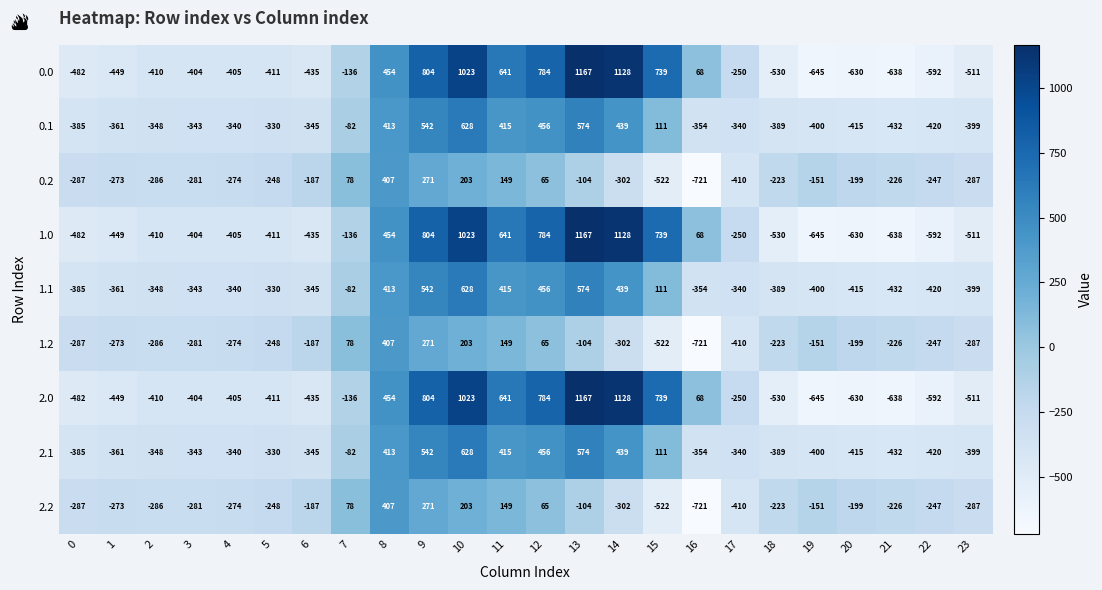

What is the difference between the highest and lowest values at 23?

224